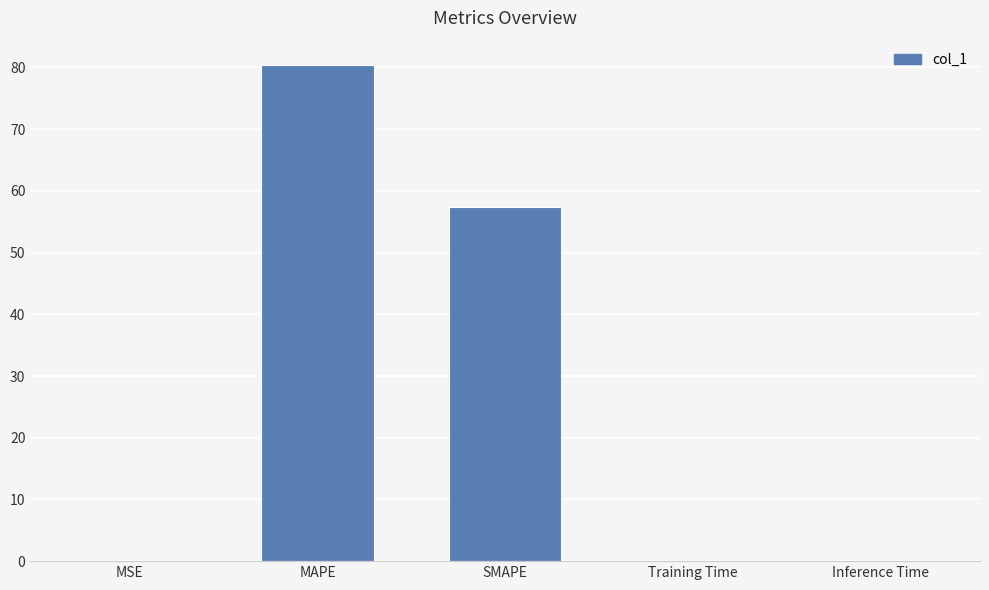

The value at Inference Time is 0.0. True or false?

True